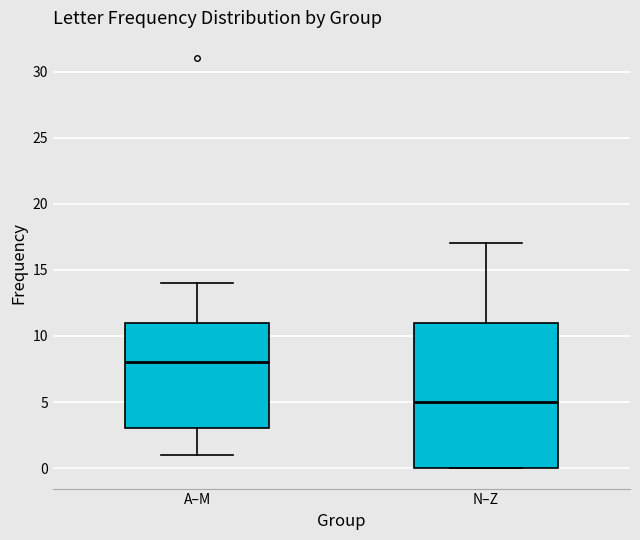

Where is the upper edge of the box for A–M on the y-axis? The values are not printed on the chart, so give them approximately, as read against the axis.

11